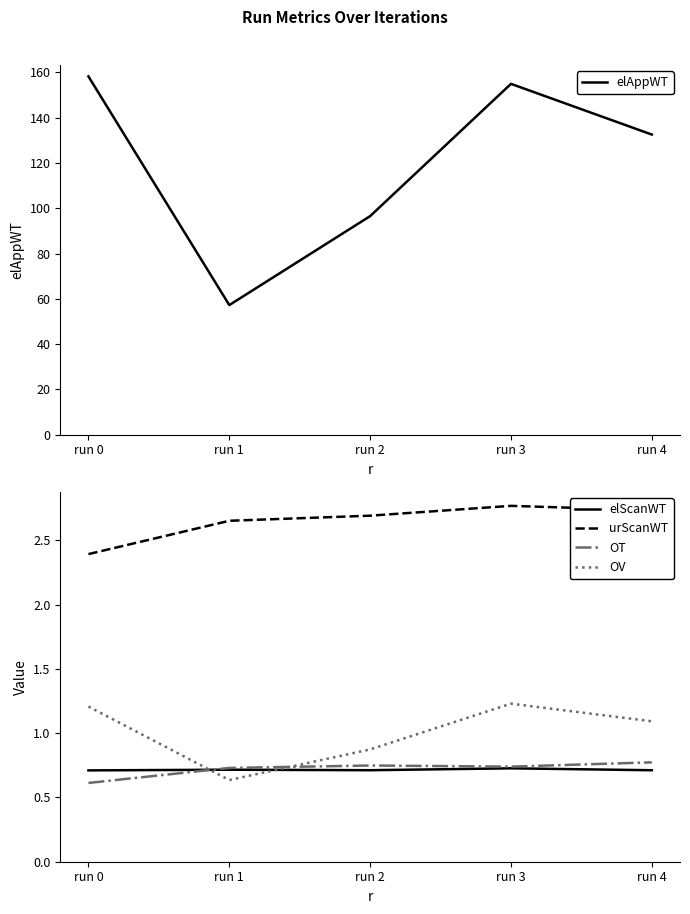

Does the chart have visible grid lines?

No